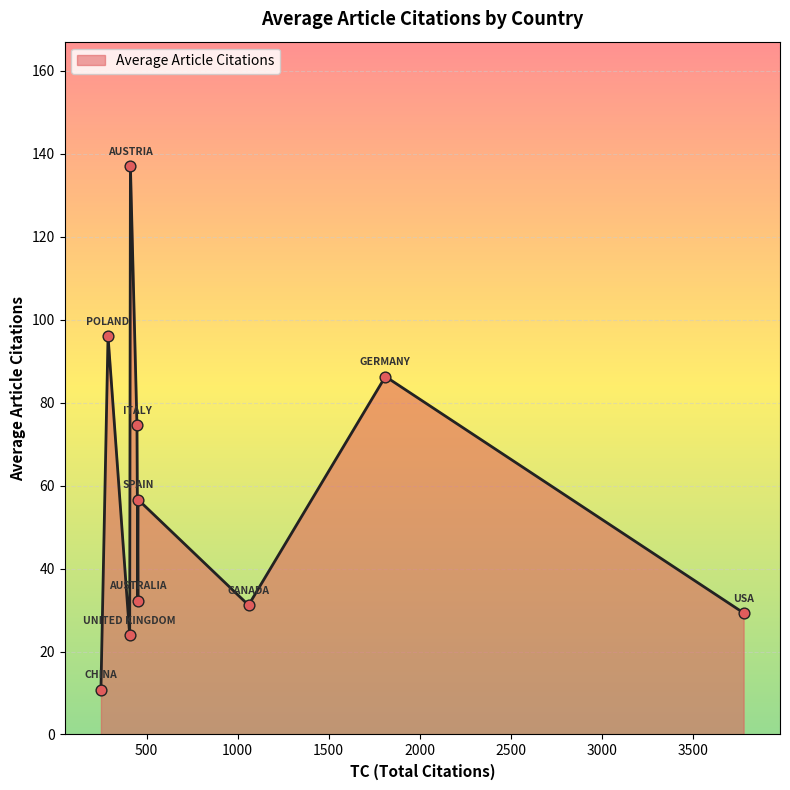

What is the maximum value shown in the chart?

137.0